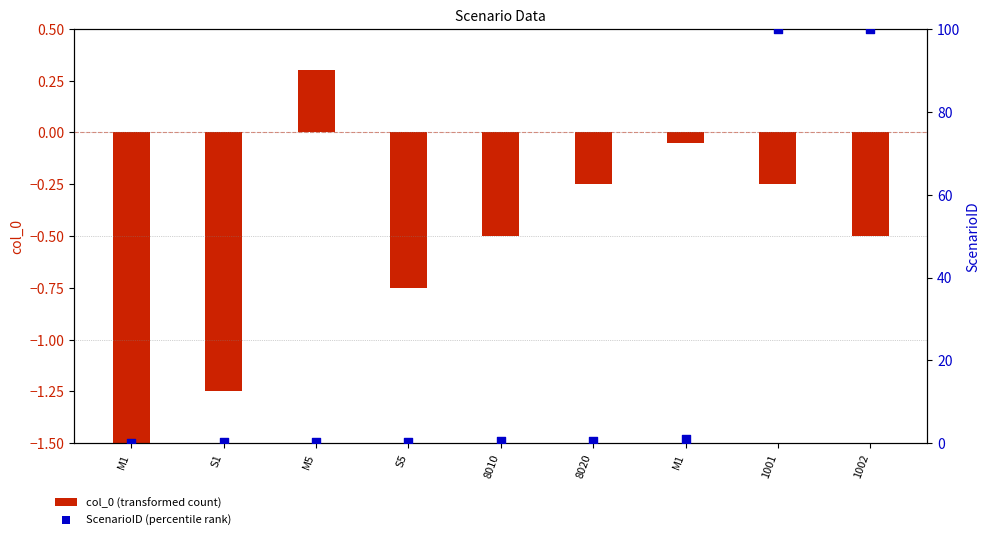

Which series contains the lowest Y value?

col_0 (transformed count)